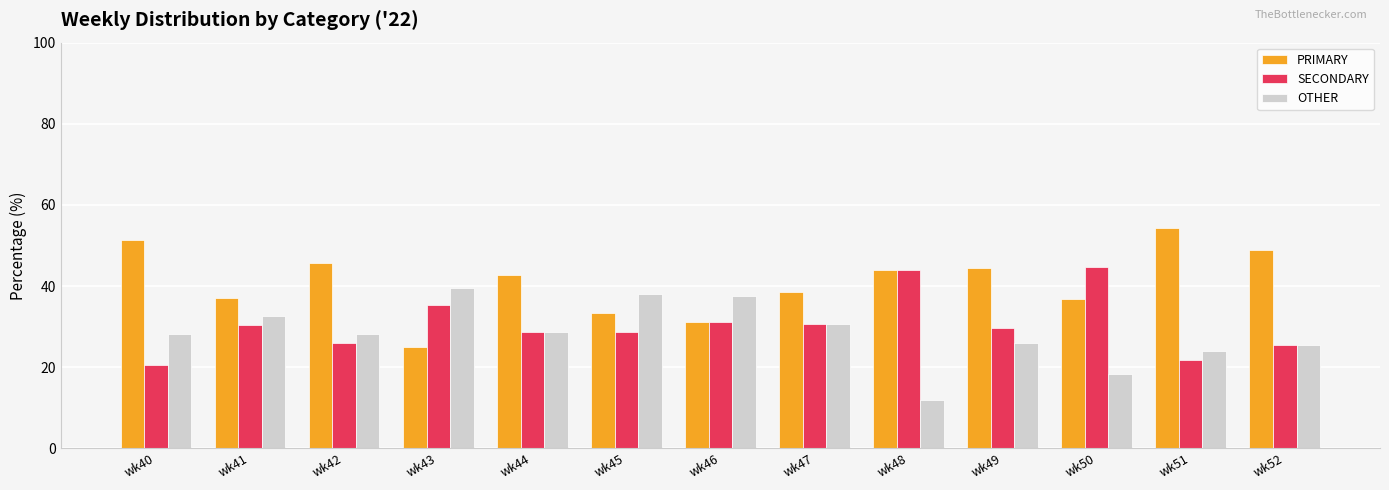

Which series has the largest range (max minus min)?

PRIMARY